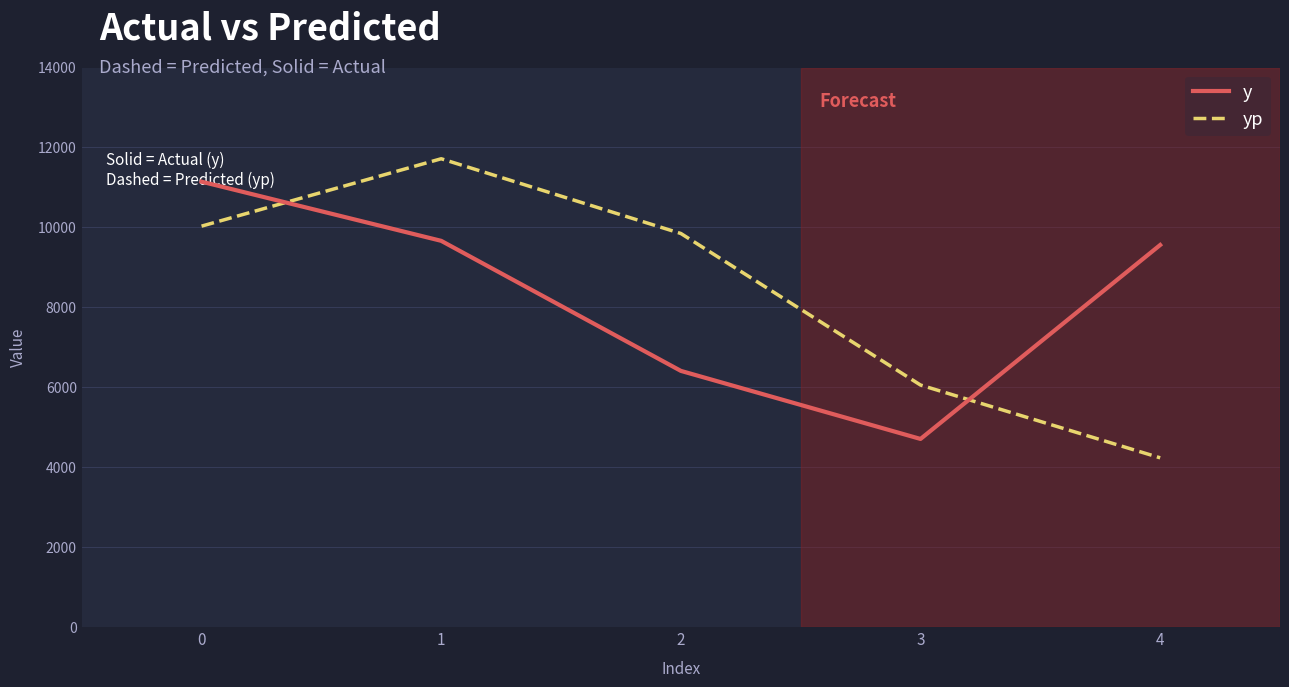

Rank the series at 3 from lowest to highest value.

y, yp